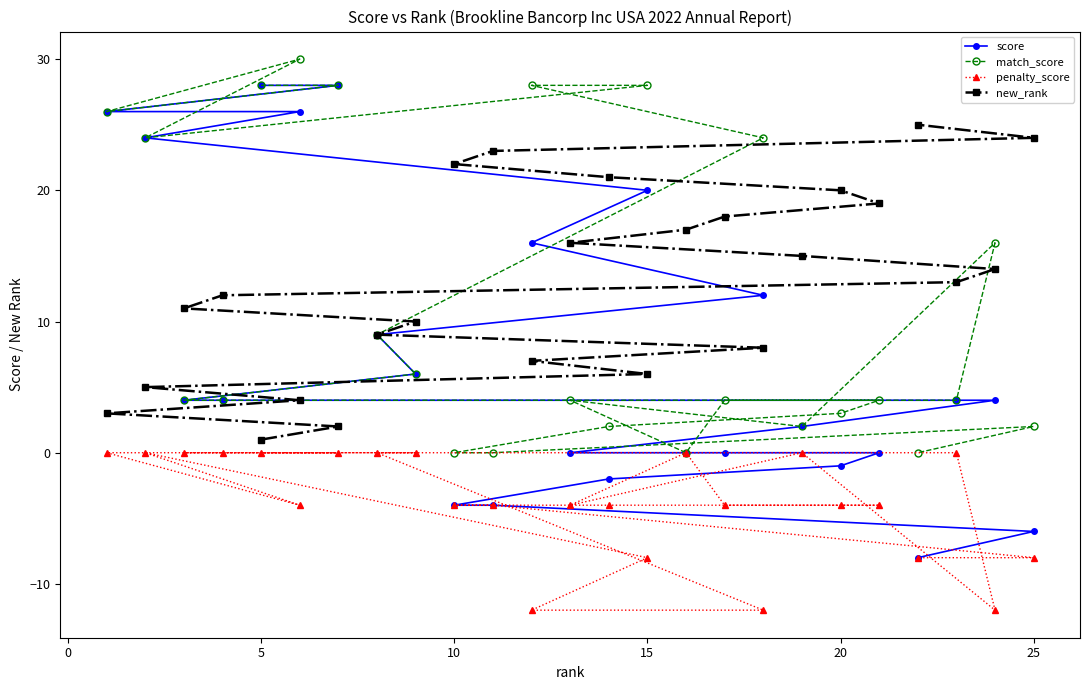

How many data points in penalty_score are above -4?

11